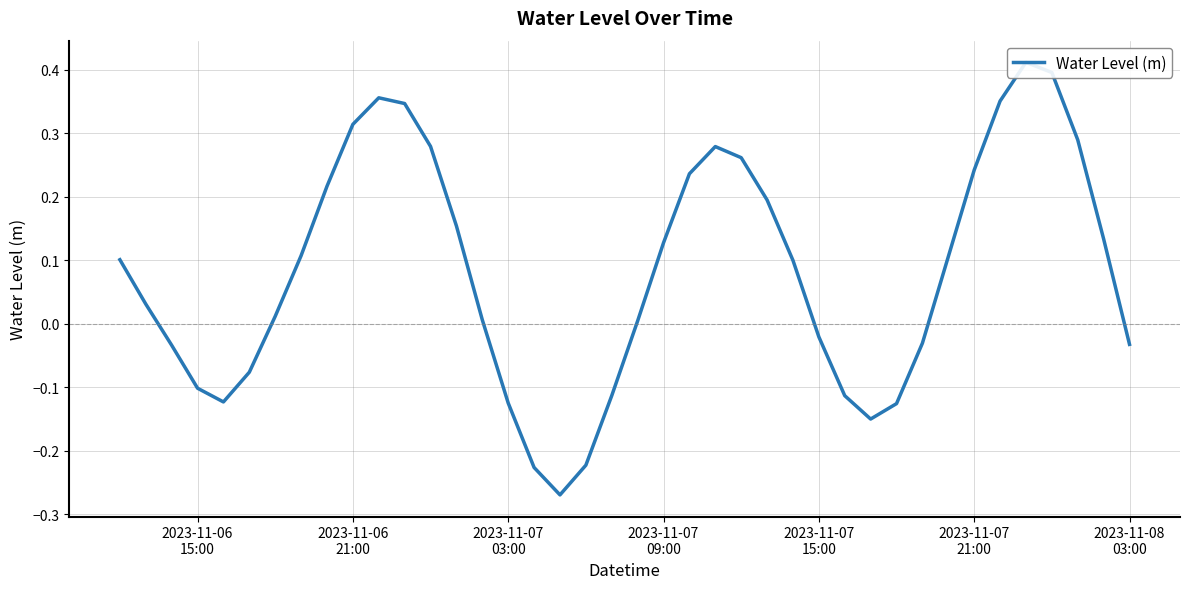

How many data points are above 0?

25